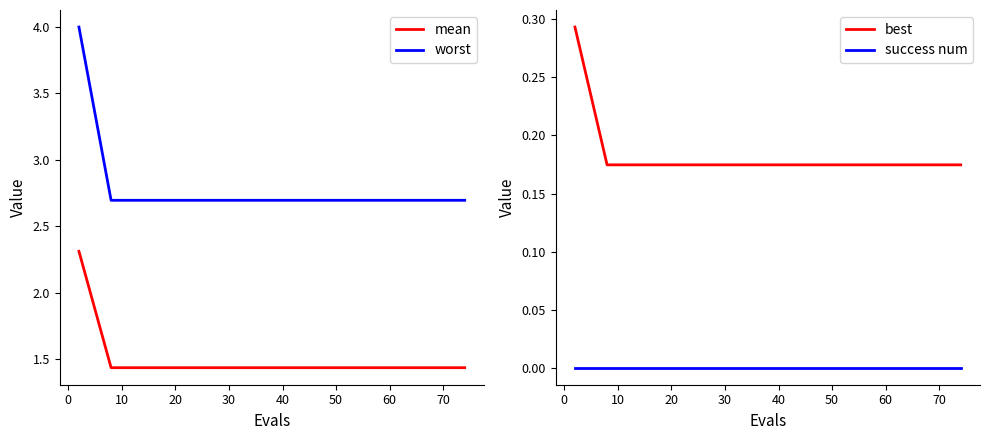

What is the highest value of the worst series?

4.0